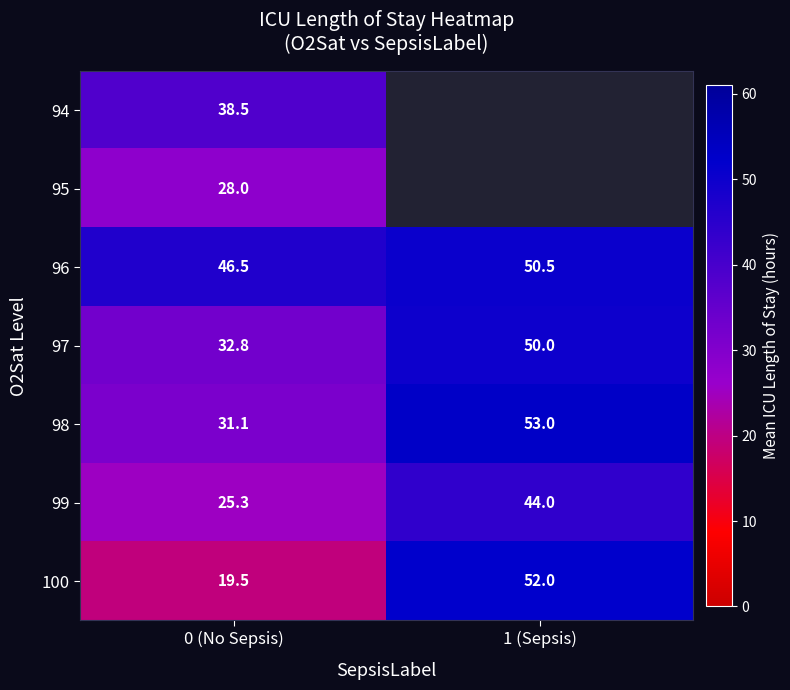

True or false: 100 has a value of 8.9 at 0 (No Sepsis).

False